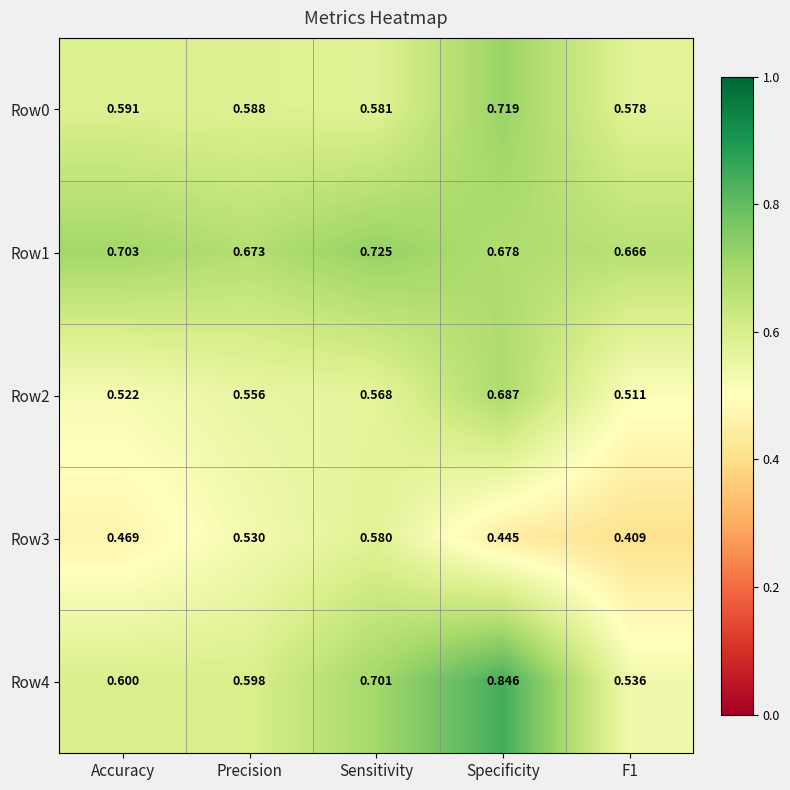

At which category is the sum across all series the highest?

Specificity